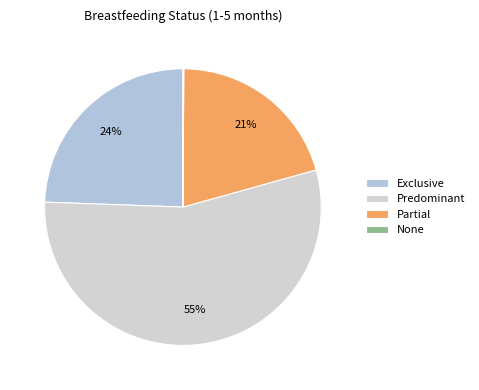

Is it true that Predominant is 55% of the pie?

True